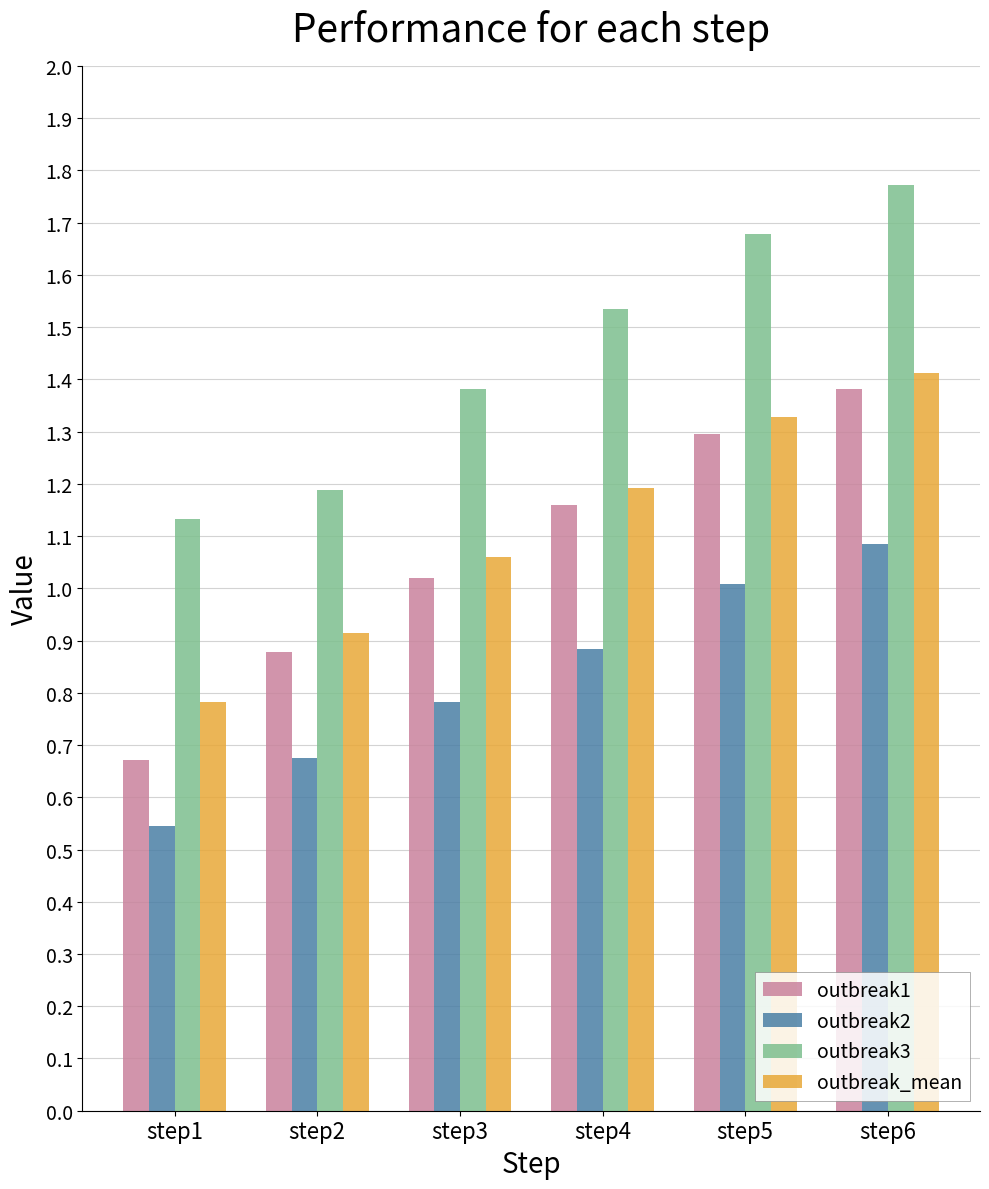

What is the sum of all outbreak1 values?

6.4